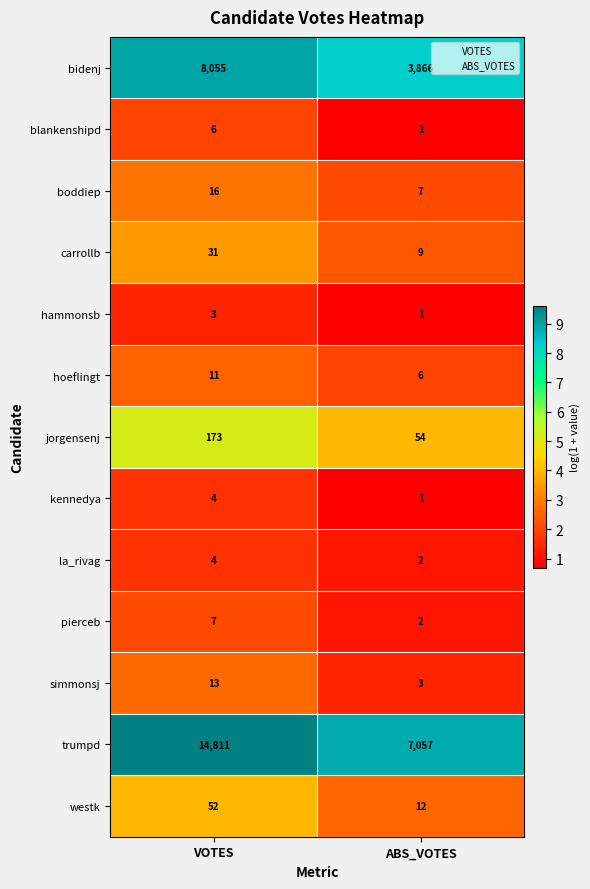

Which category has the lowest value across all series?

ABS_VOTES